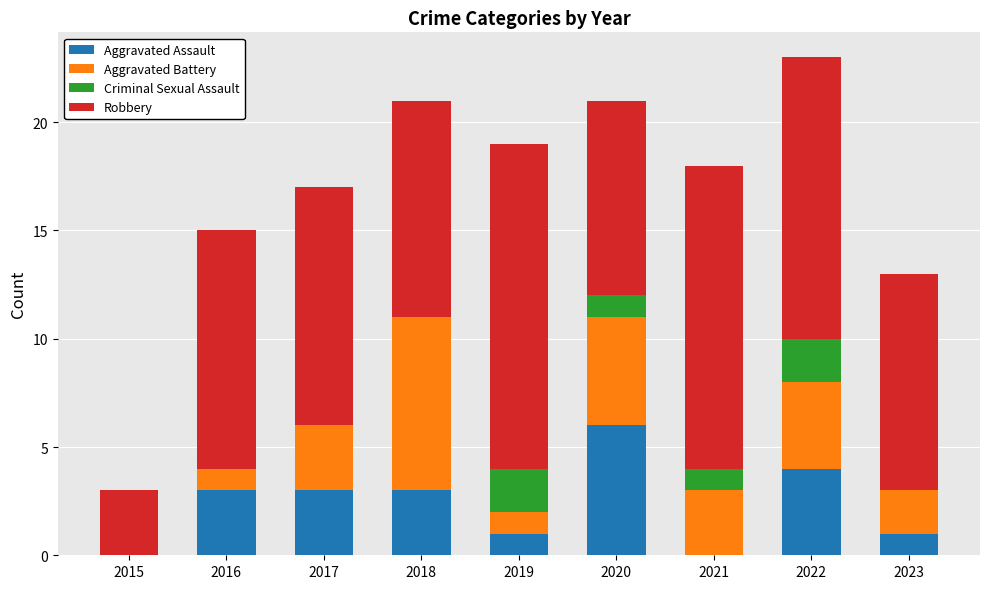

At which category is the sum across all series the highest?

2022